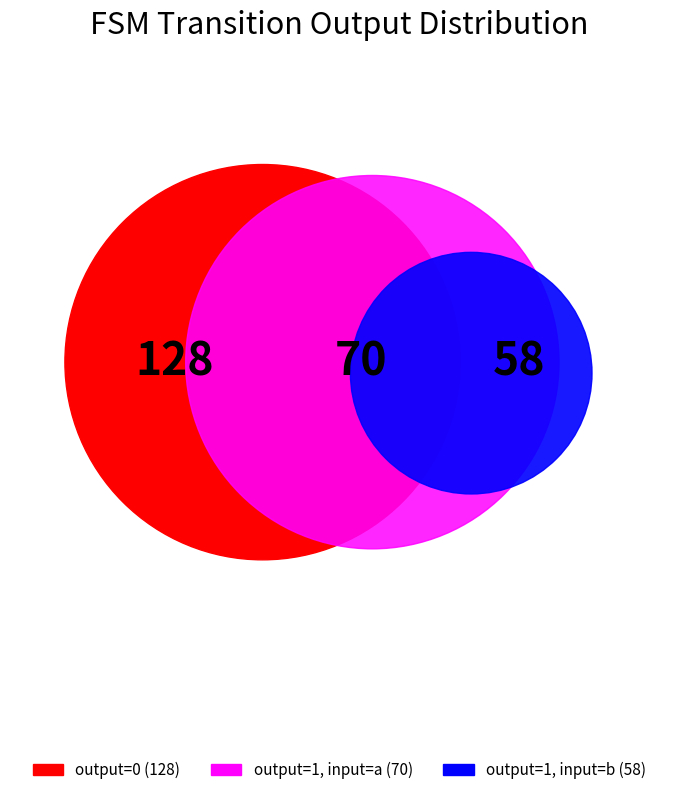

What percentage is the output=1 (source_state 0-63) slice, to the nearest percent?

27%